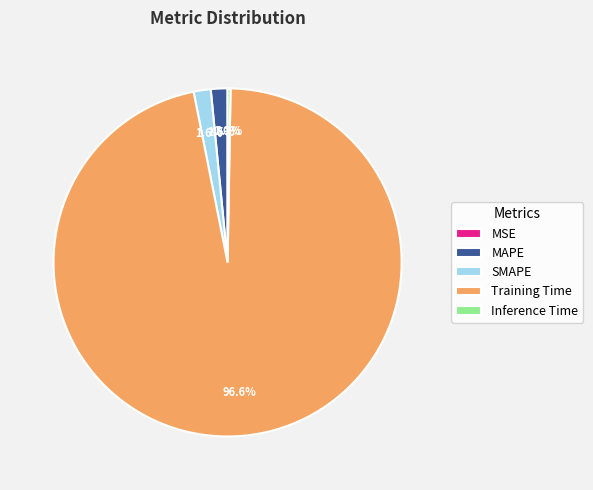

What is the majority slice?

Training Time